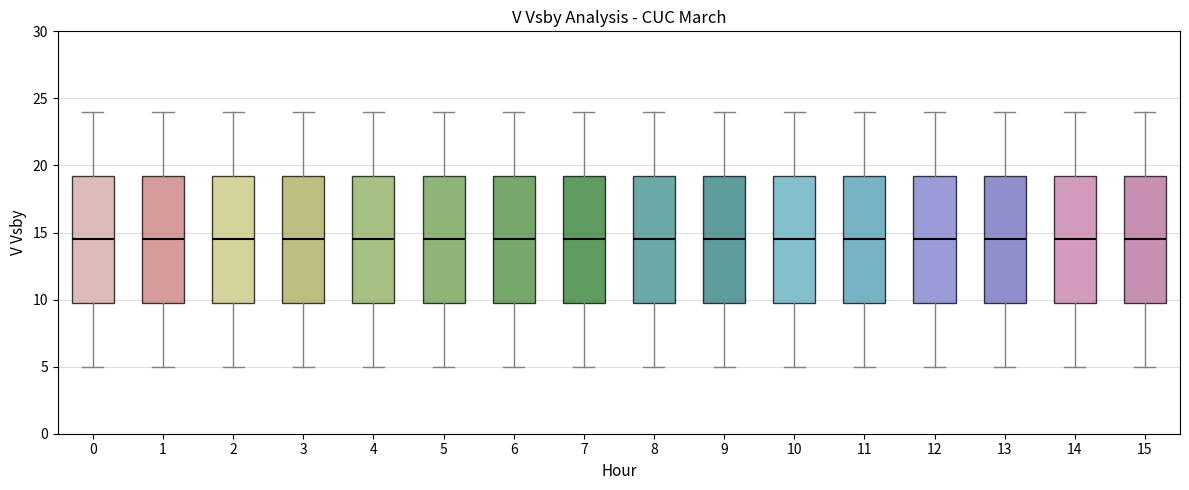

Reading left to right, transcribe this box plot: for each box, give where its median line is, the range the box spans, and where its two whiskers end, as read against the y-axis. The values are not printed on the chart, so give them approximately, as read against the axis.

0: median 14.5, box 10.0 to 19.5, whiskers 5.0 to 24.0
1: median 14.5, box 10.0 to 19.5, whiskers 5.0 to 24.0
2: median 14.5, box 10.0 to 19.5, whiskers 5.0 to 24.0
3: median 14.5, box 10.0 to 19.5, whiskers 5.0 to 24.0
4: median 14.5, box 10.0 to 19.5, whiskers 5.0 to 24.0
5: median 14.5, box 10.0 to 19.5, whiskers 5.0 to 24.0
6: median 14.5, box 10.0 to 19.5, whiskers 5.0 to 24.0
7: median 14.5, box 10.0 to 19.5, whiskers 5.0 to 24.0
8: median 14.5, box 10.0 to 19.5, whiskers 5.0 to 24.0
9: median 14.5, box 10.0 to 19.5, whiskers 5.0 to 24.0
10: median 14.5, box 10.0 to 19.5, whiskers 5.0 to 24.0
11: median 14.5, box 10.0 to 19.5, whiskers 5.0 to 24.0
12: median 14.5, box 10.0 to 19.5, whiskers 5.0 to 24.0
13: median 14.5, box 10.0 to 19.5, whiskers 5.0 to 24.0
14: median 14.5, box 10.0 to 19.5, whiskers 5.0 to 24.0
15: median 14.5, box 10.0 to 19.5, whiskers 5.0 to 24.0